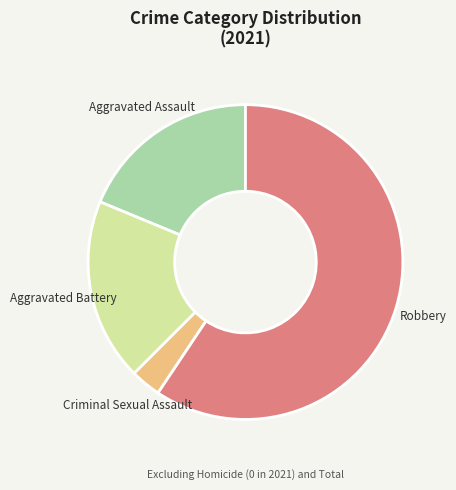

Between Criminal Sexual Assault and Aggravated Assault, which is larger?

Aggravated Assault